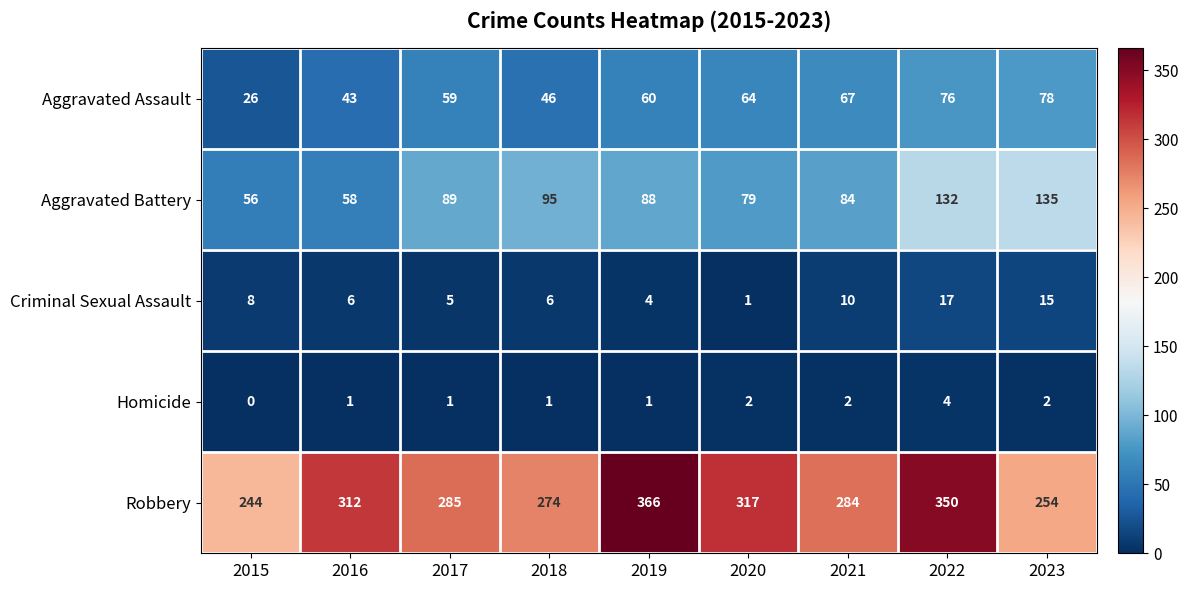

What is the difference between the highest and lowest values at 2020?

316